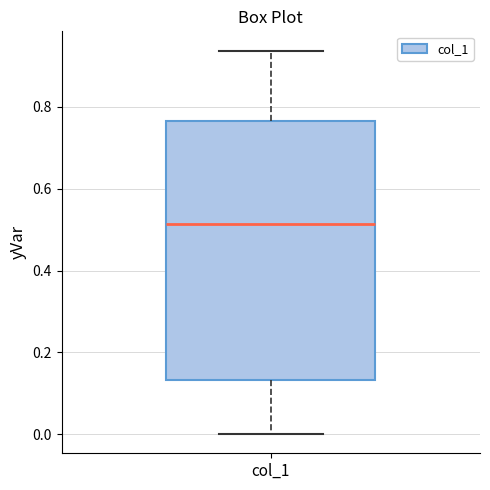

Read this box plot against the y-axis: the position of the median line, the range covered by the box, and the ends of both whiskers. The values are not printed on the chart, so give them approximately, as read against the axis.

median 0.52, box 0.14 to 0.76, whiskers 0.00 to 0.94